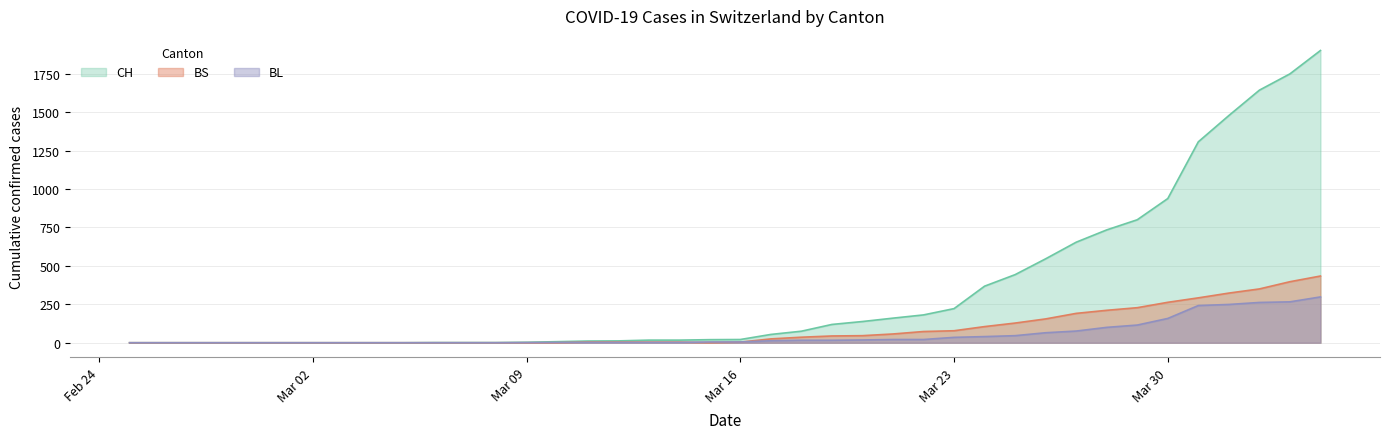

List the series in order of their peak value, highest first.

CH, BS, BL